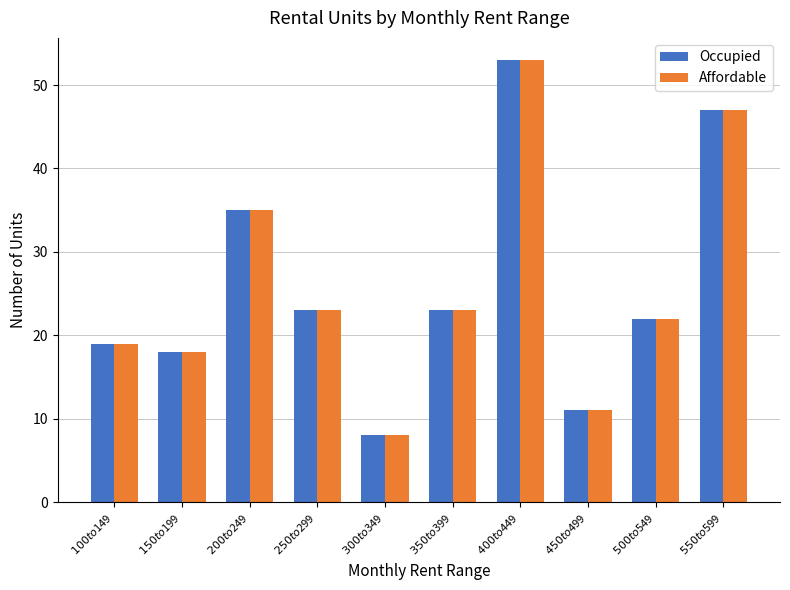

True or false: Affordable has a value of 13 at $500 to $549.

False